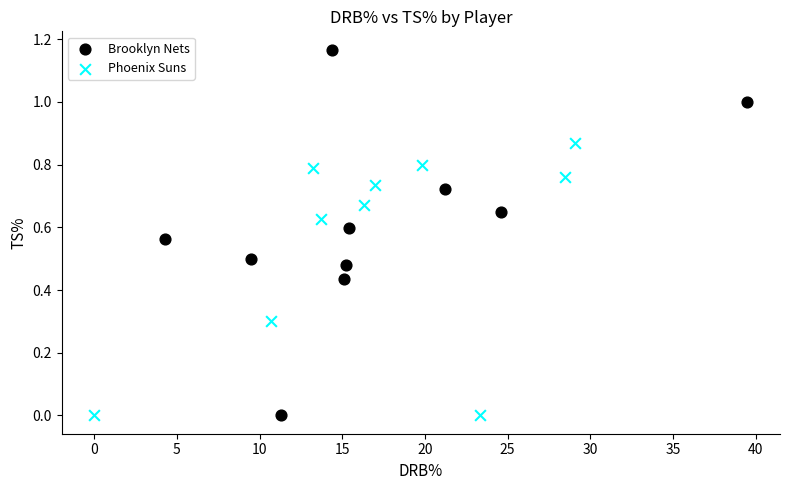

Which series has the widest spread of Y values?

Brooklyn Nets